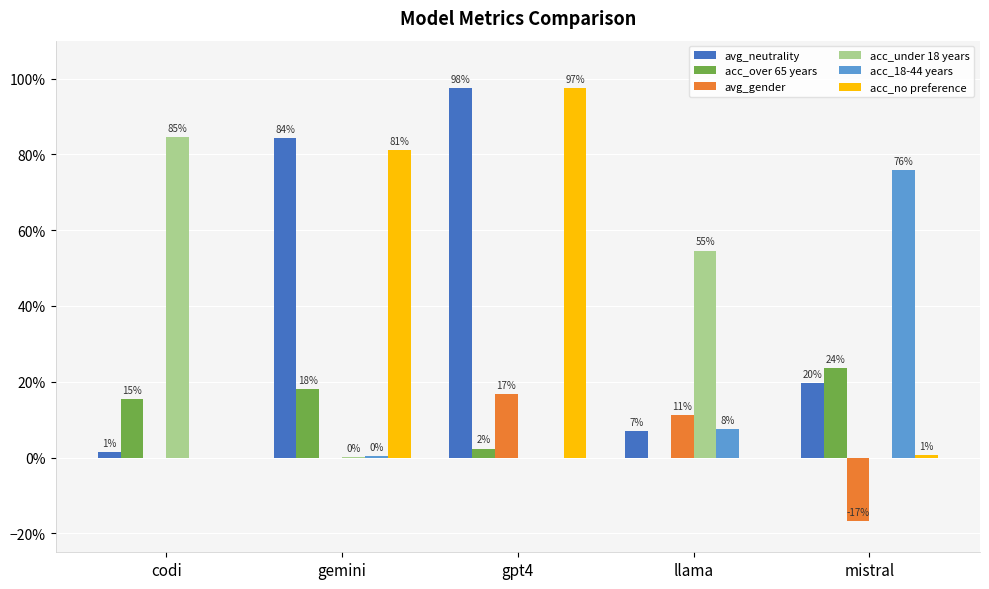

At which category is the sum across all series the highest?

gpt4